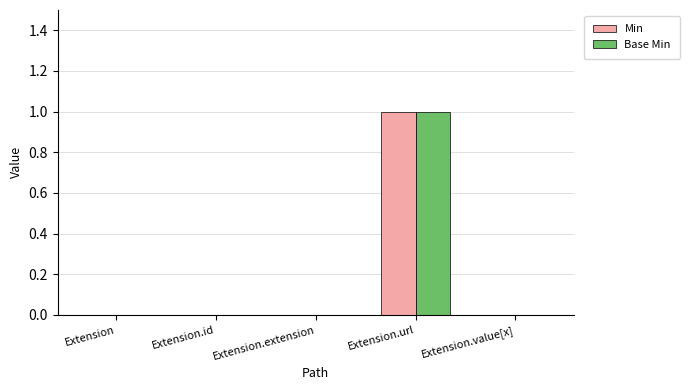

At which category is the sum across all series the highest?

Extension.url